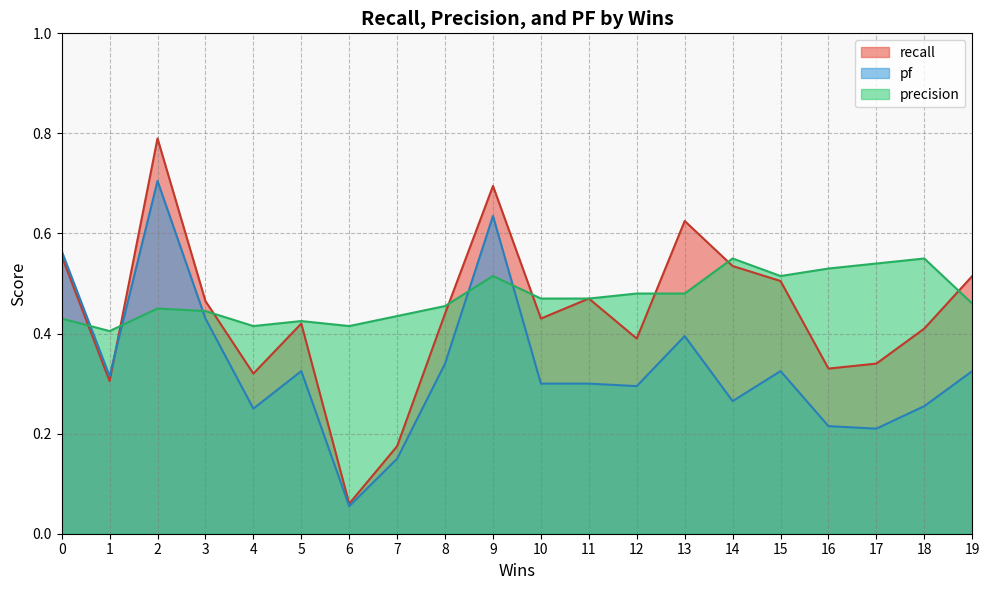

What is the total value across all series at 7?

0.8